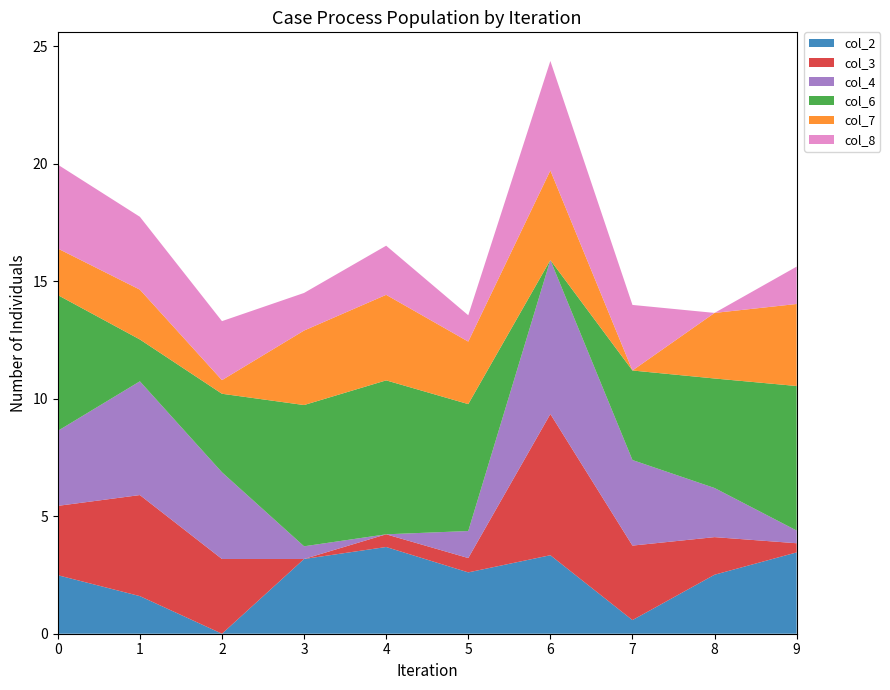

Reading left to right, transcribe all the data shown in this chart.

col_2: 0=2.5	1=1.6	2=0.0	3=3.2	4=3.7	5=2.6	6=3.3	7=0.6	8=2.5	9=3.5
col_3: 0=3.0	1=4.3	2=3.2	3=0.0	4=0.5	5=0.6	6=6.0	7=3.2	8=1.6	9=0.4
col_4: 0=3.2	1=4.8	2=3.7	3=0.5	4=0.0	5=1.1	6=6.5	7=3.6	8=2.1	9=0.5
col_6: 0=5.8	1=1.8	2=3.3	3=6.0	4=6.5	5=5.4	6=0.0	7=3.8	8=4.7	9=6.2
col_7: 0=2.0	1=2.1	2=0.6	3=3.2	4=3.6	5=2.7	6=3.8	7=0.0	8=2.8	9=3.5
col_8: 0=3.6	1=3.1	2=2.5	3=1.6	4=2.1	5=1.1	6=4.7	7=2.8	8=0.0	9=1.6